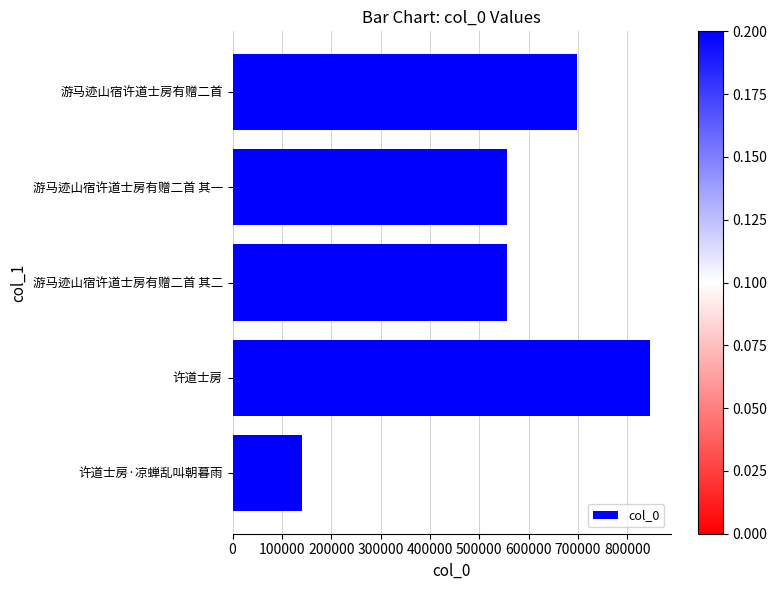

What is the sum of the values at 游马迹山宿许道士房有赠二首 其二 and 游马迹山宿许道士房有赠二首?

1254607